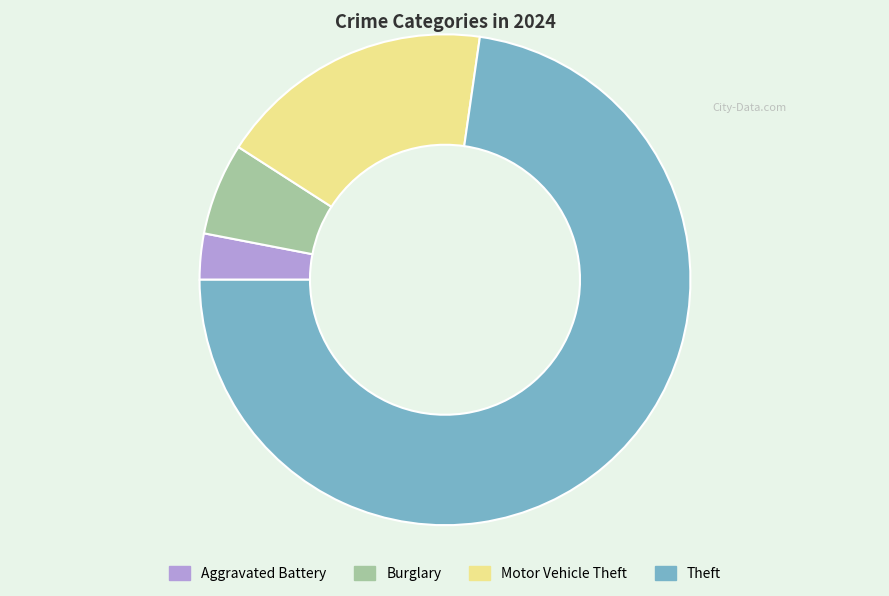

How many segments does this pie chart have?

4